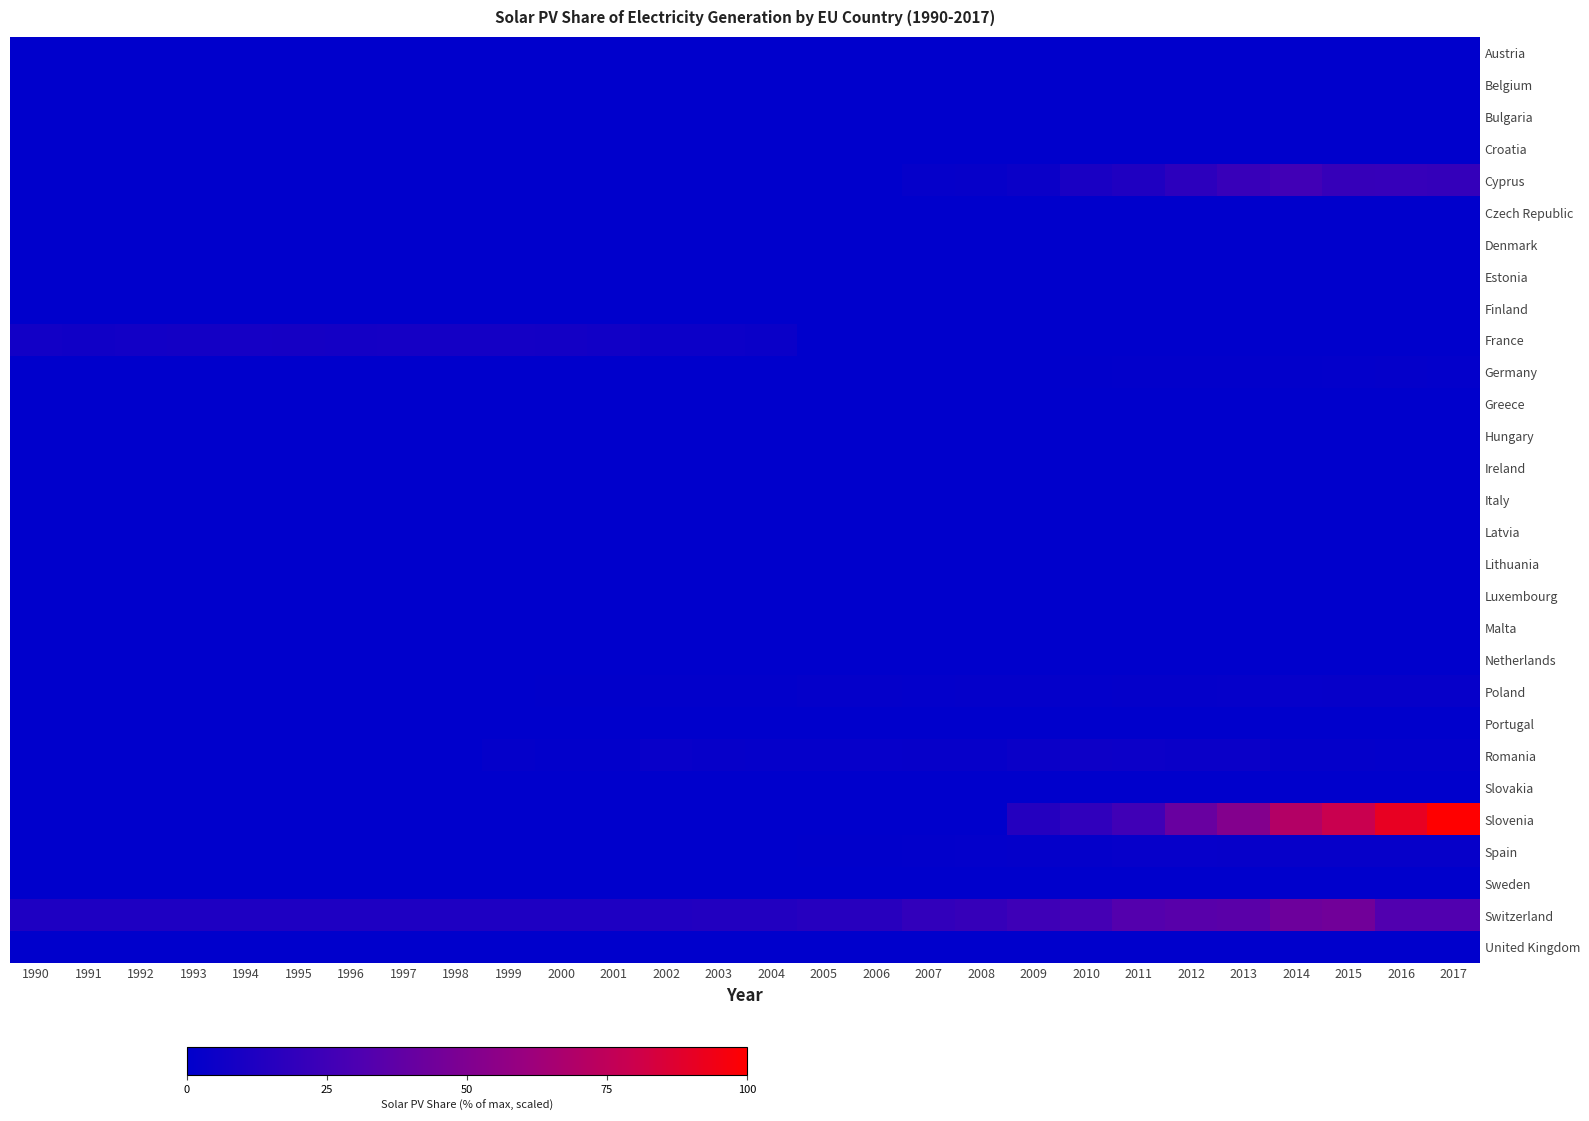

What is the spread (max minus min) of values at 2008?

21.8